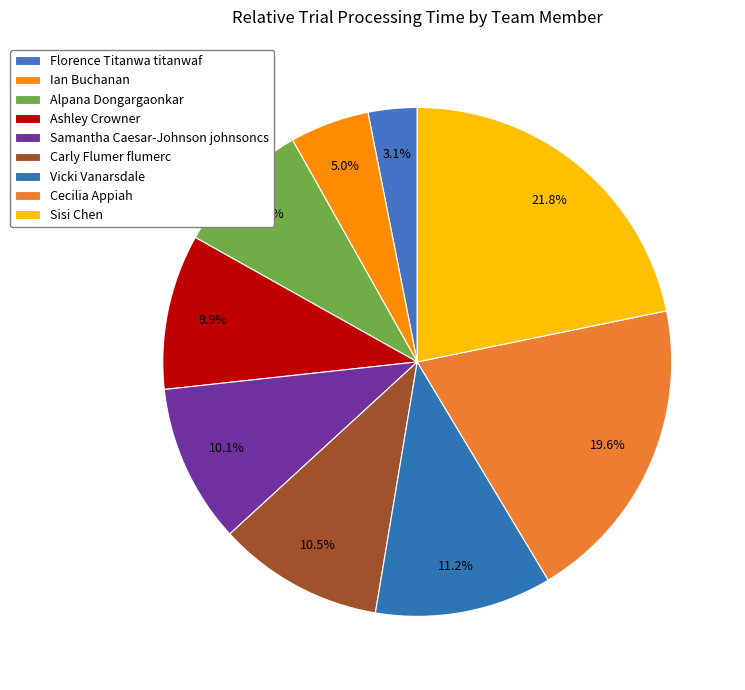

Is it true that Ashley Crowner is 1% of the pie?

False